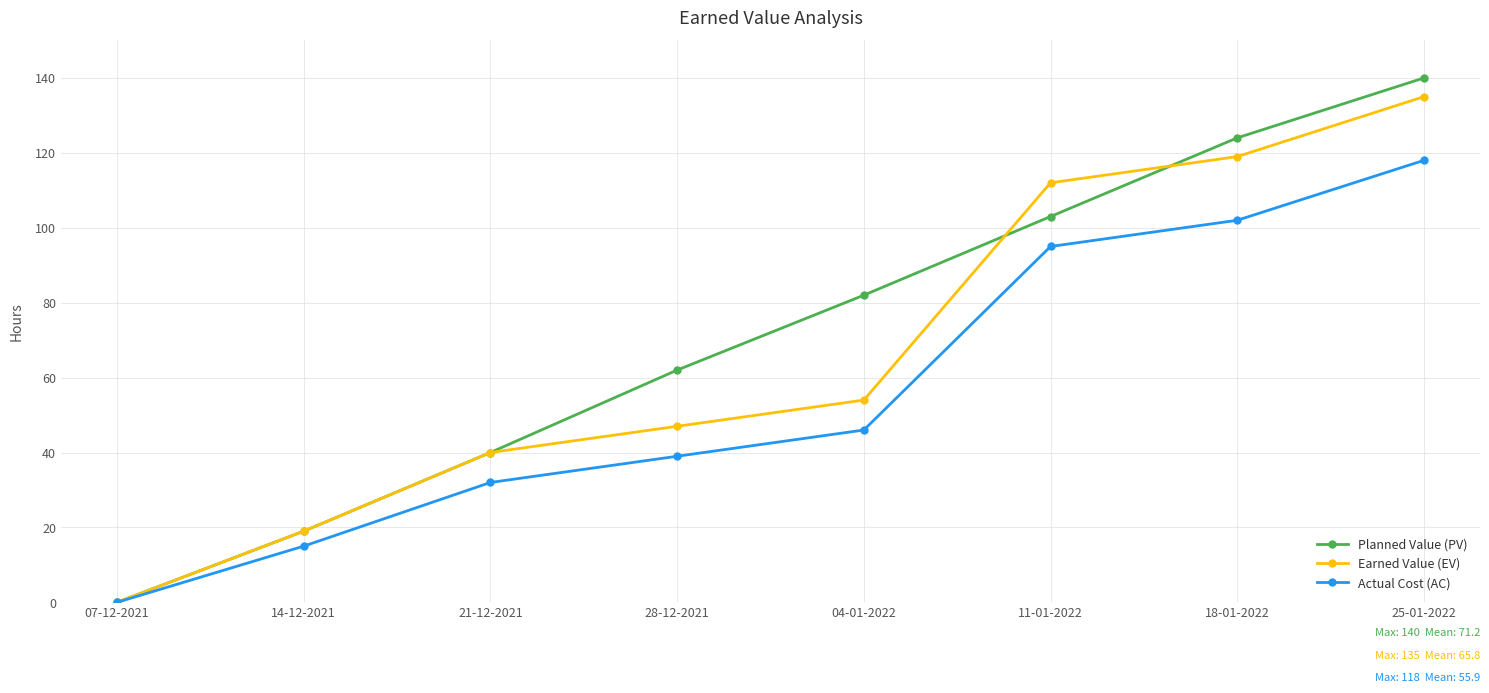

Reading left to right, what are all the values shown in this chart?

Planned Value (PV): 07-12-2021=0	14-12-2021=19	21-12-2021=40	28-12-2021=62	04-01-2022=82	11-01-2022=103	18-01-2022=124	25-01-2022=140
Earned Value (EV): 07-12-2021=0	14-12-2021=19	21-12-2021=40	28-12-2021=47	04-01-2022=54	11-01-2022=112	18-01-2022=119	25-01-2022=135
Actual Cost (AC): 07-12-2021=0	14-12-2021=15	21-12-2021=32	28-12-2021=39	04-01-2022=46	11-01-2022=95	18-01-2022=102	25-01-2022=118